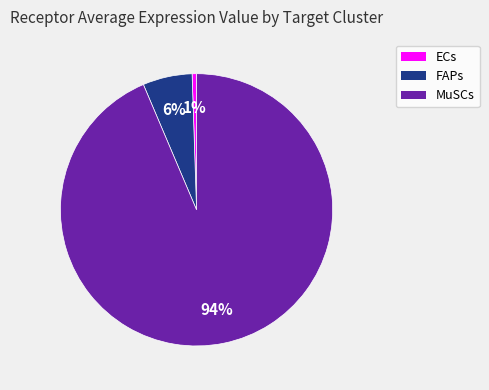

Is it true that MuSCs is 94% of the pie?

True